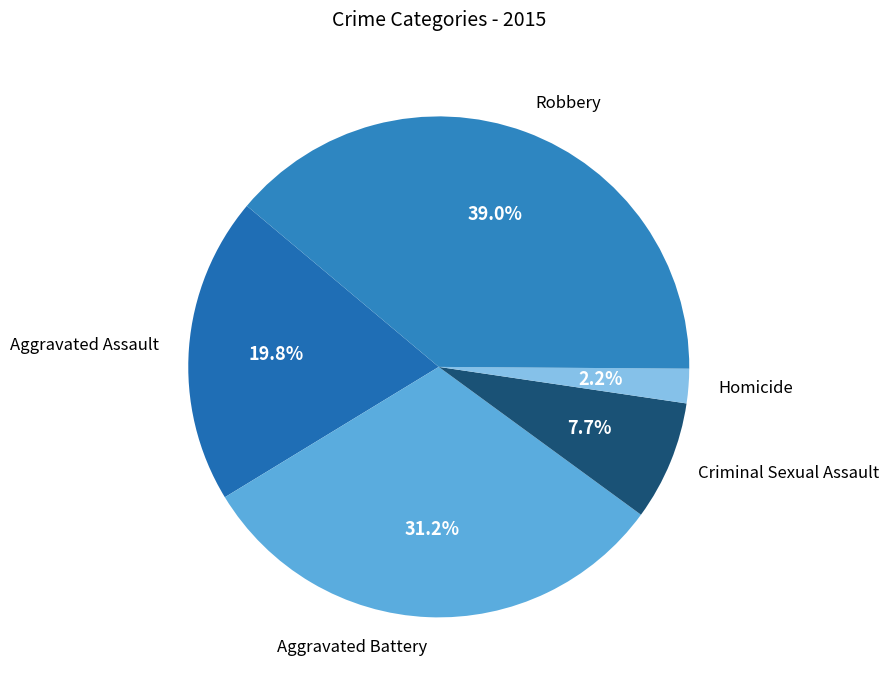

What is the largest slice in the pie chart?

Robbery